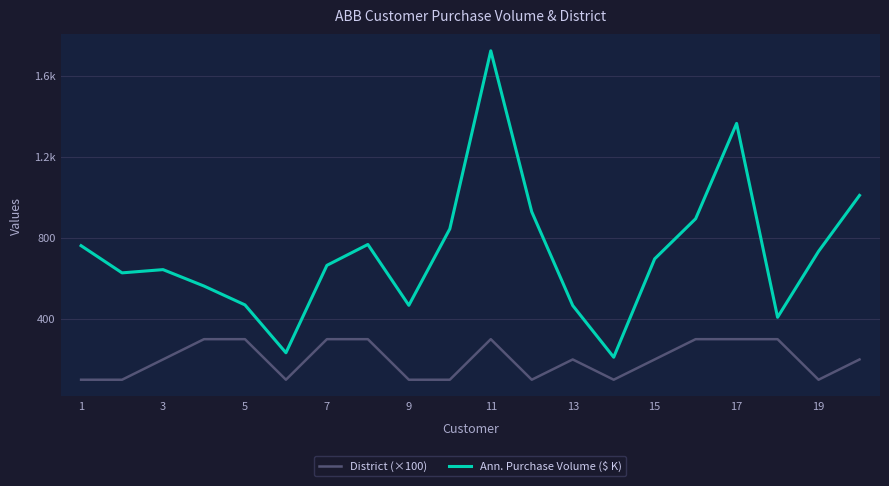

How many District (×100) values are between 100 and 300?

20